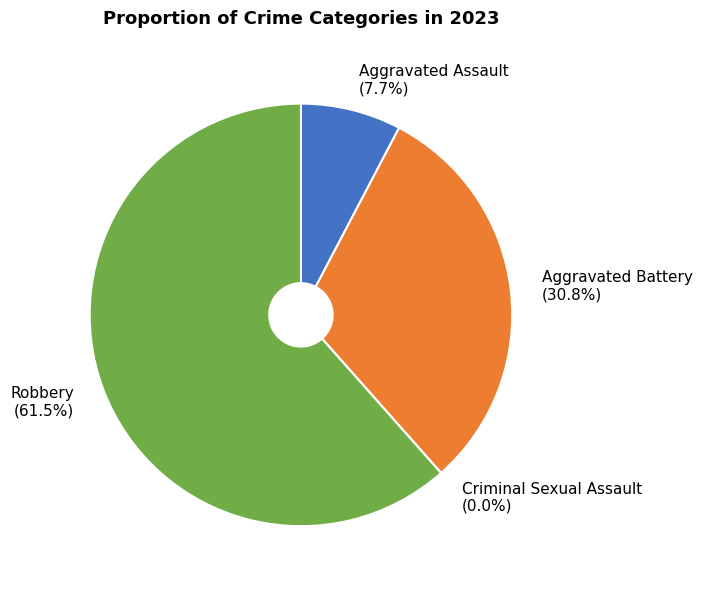

How many segments does this pie chart have?

4